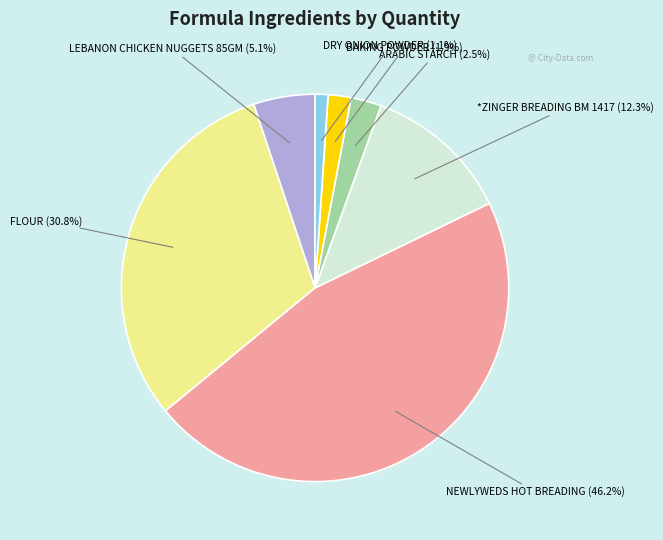

How many segments does this pie chart have?

7